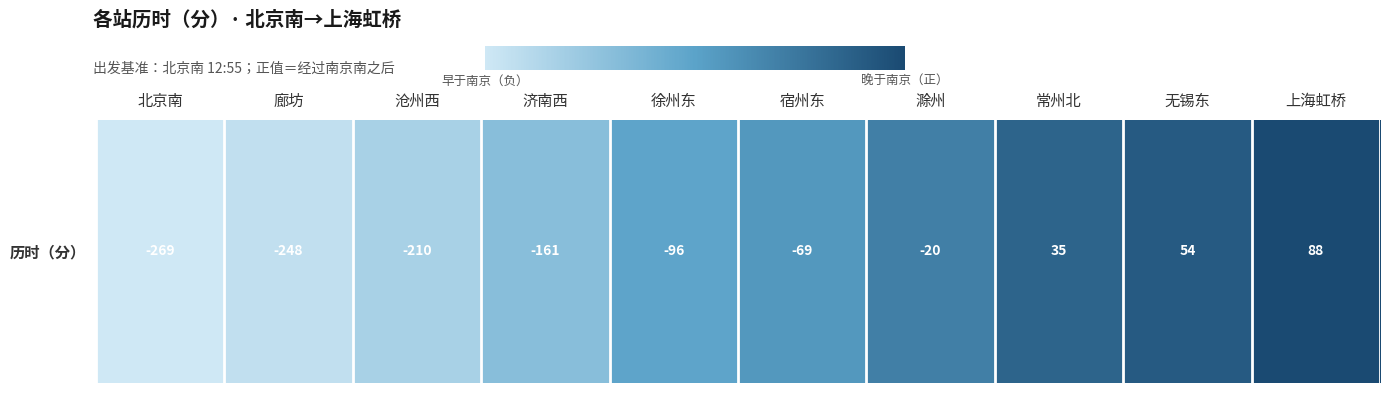

List the labels in order of value, smallest first.

北京南, 廊坊, 沧州西, 济南西, 徐州东, 宿州东, 滁州, 常州北, 无锡东, 上海虹桥